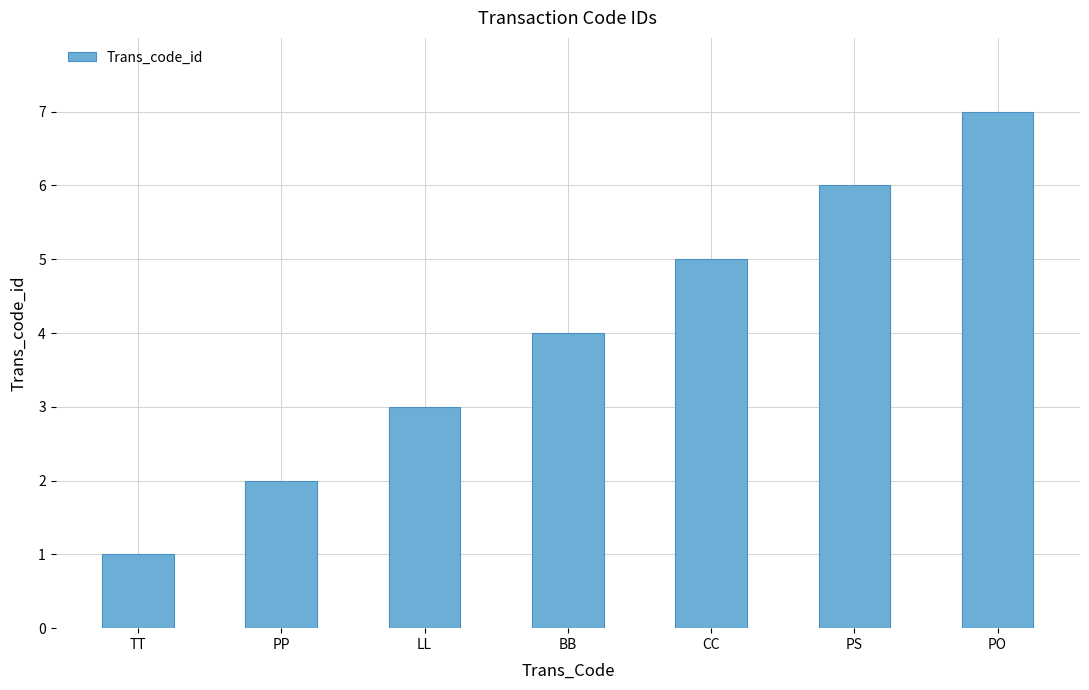

True or false: the data shows 1 at PP.

False